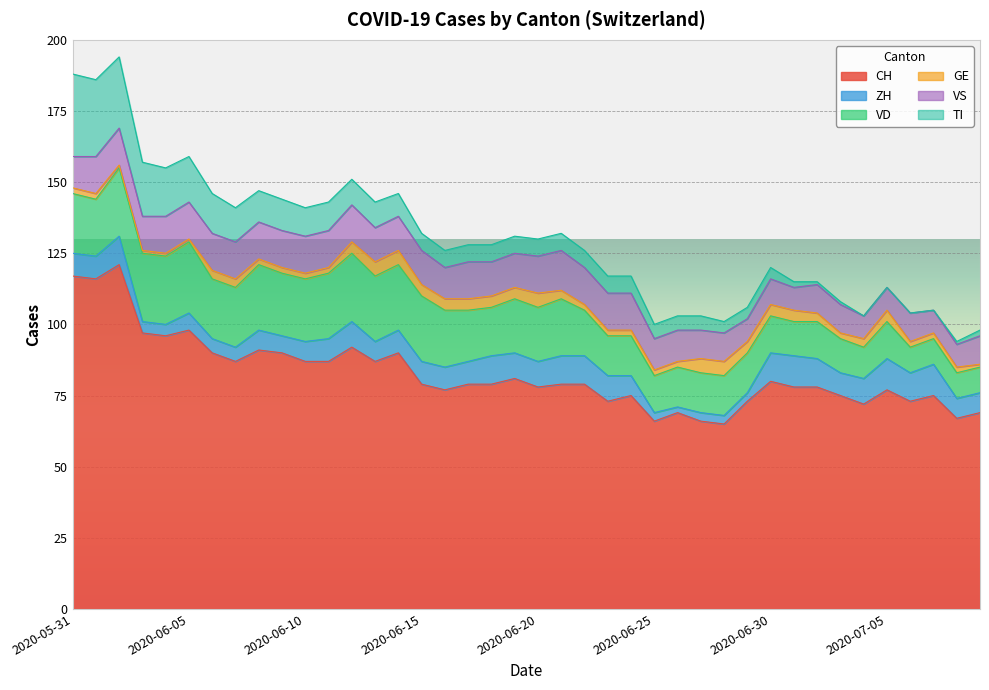

What is the approximate value of GE at 2020-06-01?

2